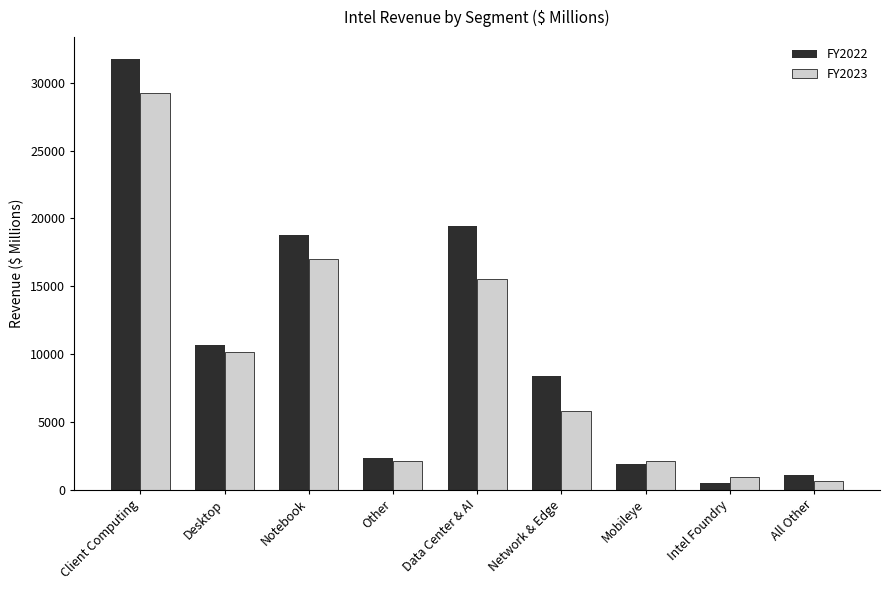

What is the difference between the highest and lowest values at Other?

229.0